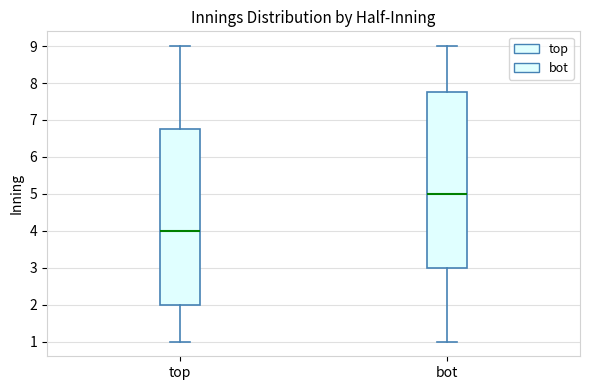

Where does the lower whisker of the box for top end on the y-axis? The values are not printed on the chart, so give them approximately, as read against the axis.

1.0